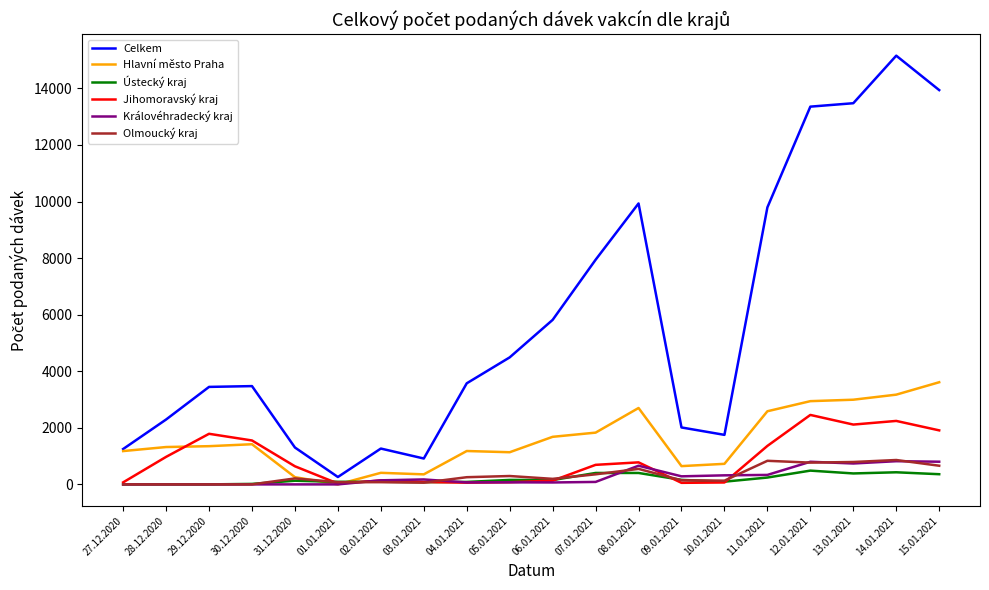

At which category does the chart reach its peak across all series?

14.01.2021